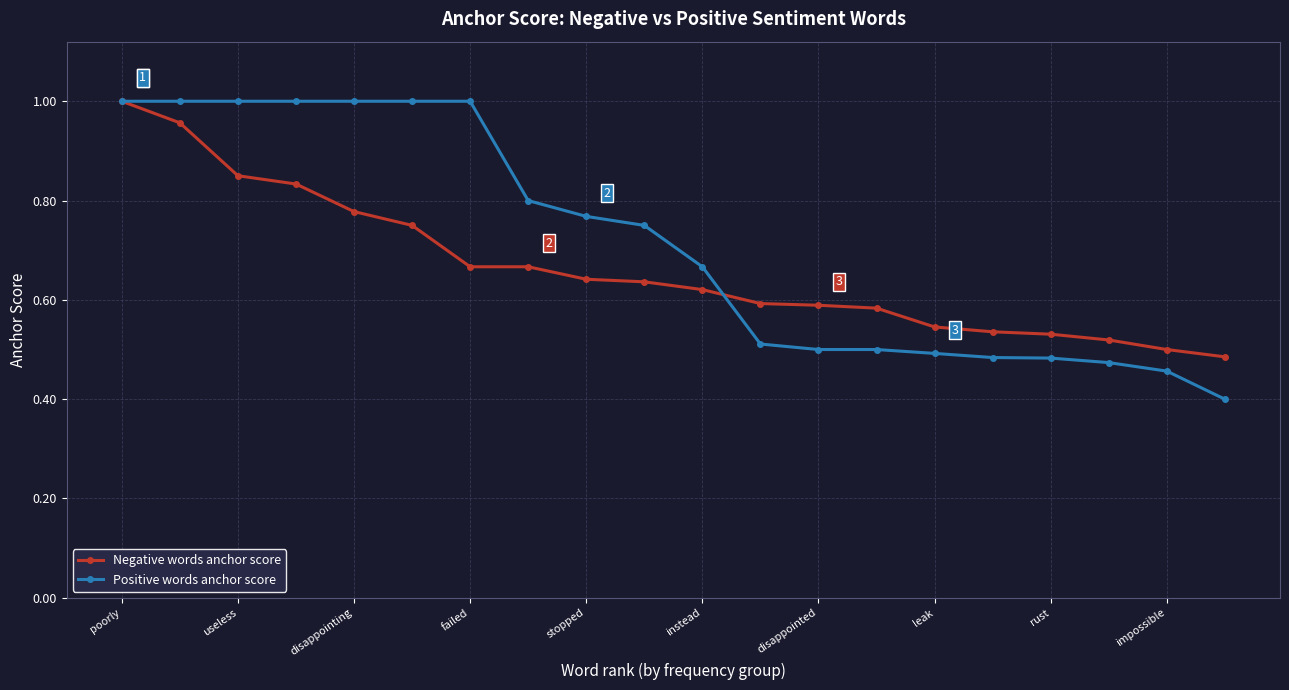

At how many categories does at least one series exceed 0?

20